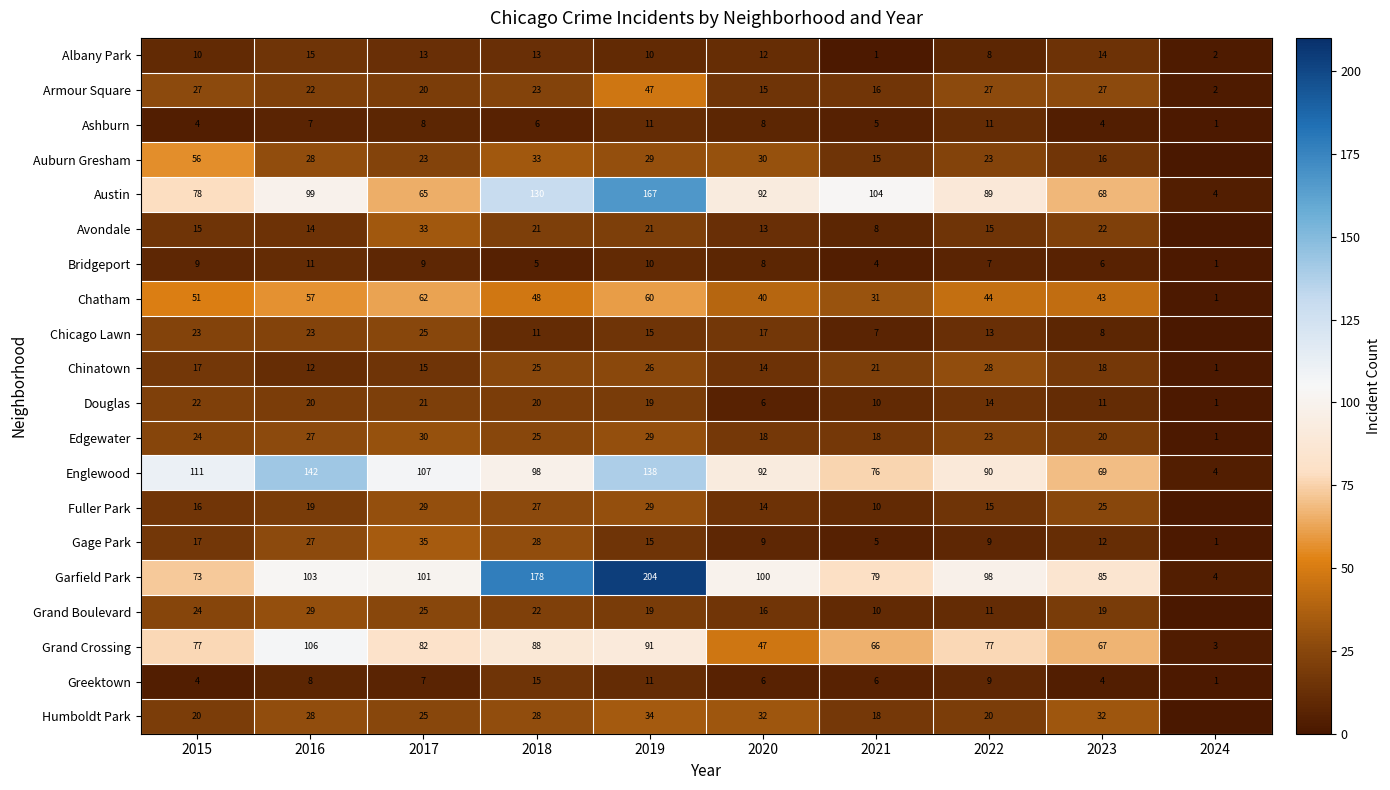

At 2023, list the series in order from largest to smallest.

Garfield Park, Englewood, Austin, Grand Crossing, Chatham, Humboldt Park, Armour Square, Fuller Park, Avondale, Edgewater, Grand Boulevard, Chinatown, Auburn Gresham, Albany Park, Gage Park, Douglas, Chicago Lawn, Bridgeport, Ashburn, Greektown